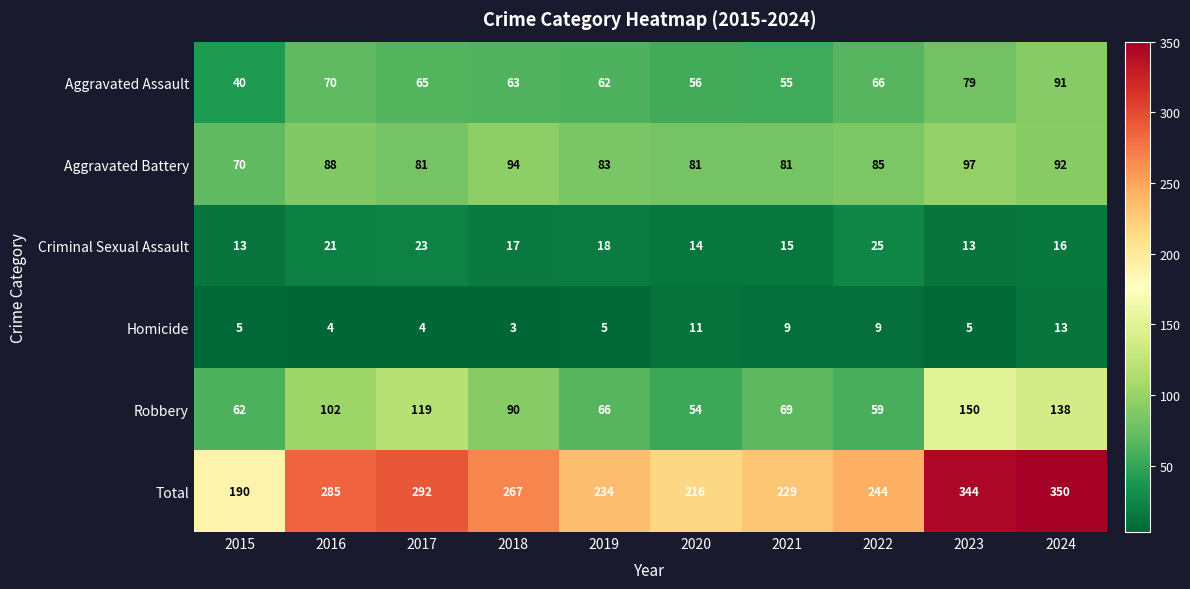

What is the difference between the maximum and minimum values in the Robbery series?

96